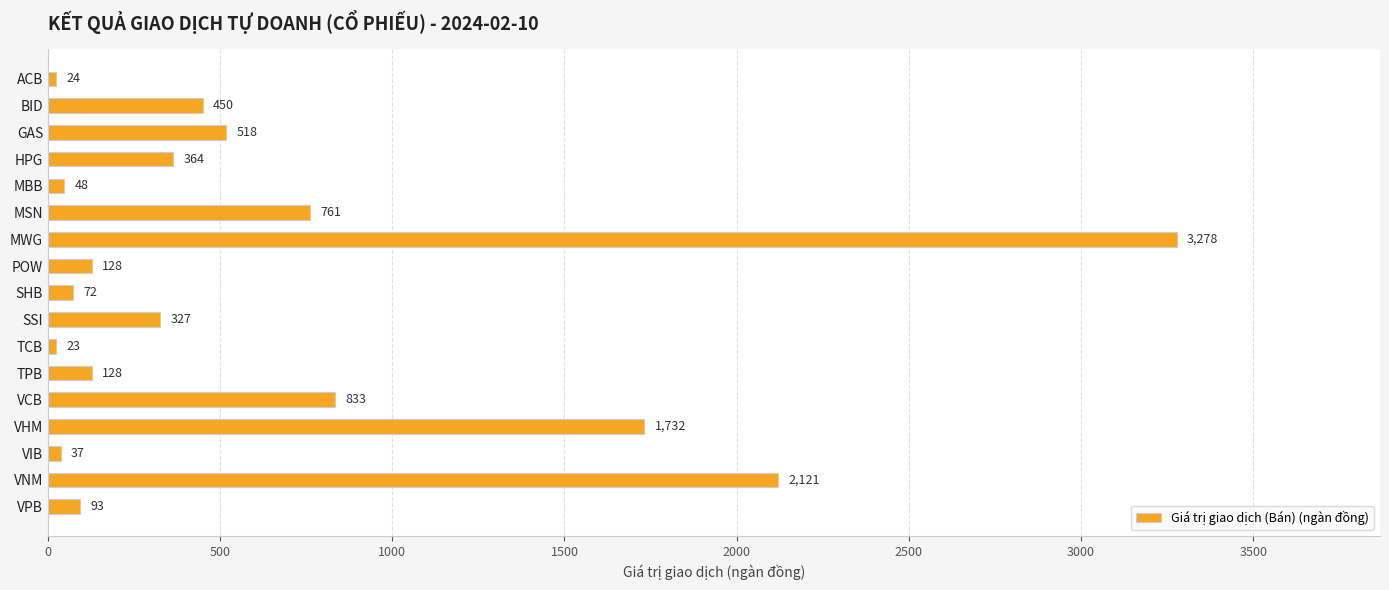

What position from the top is TCB?

11